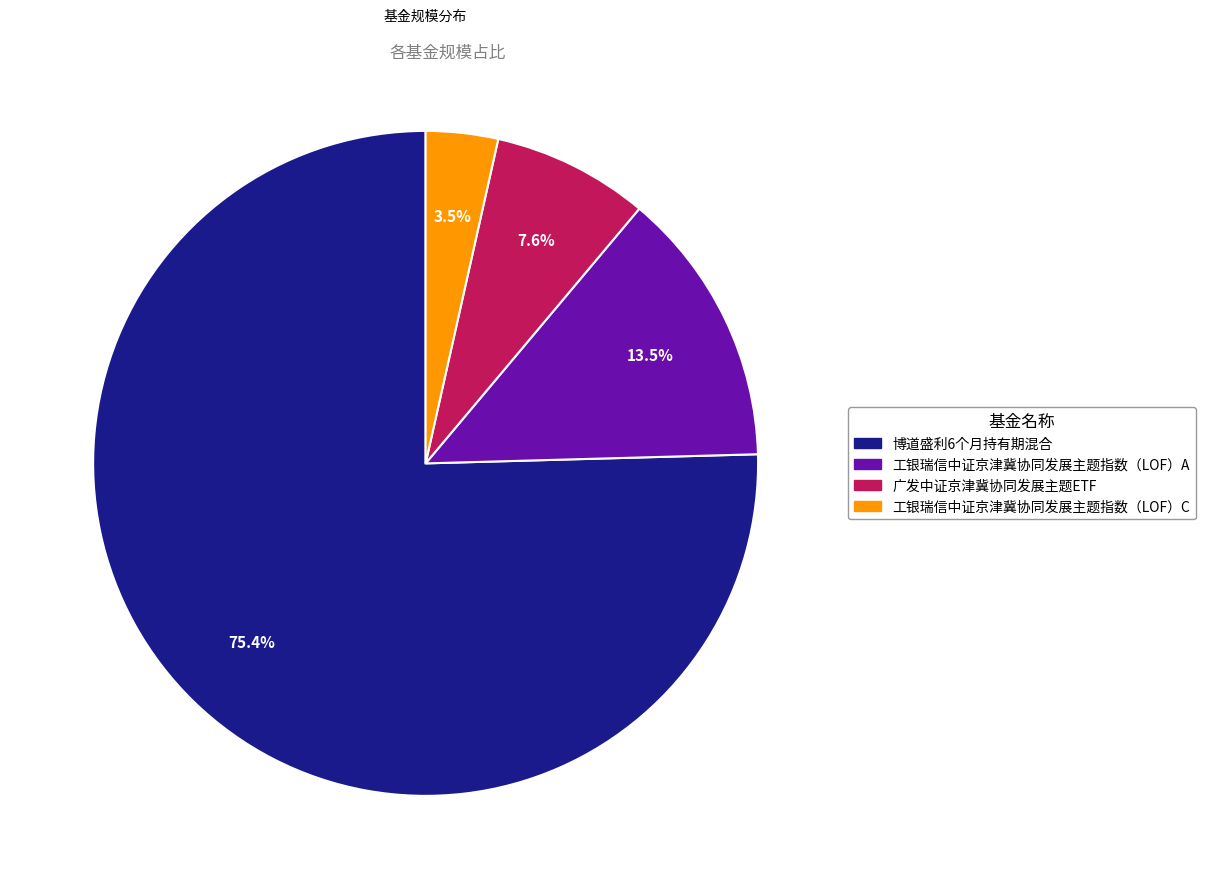

What is the largest slice in the pie chart?

博道盛利6个月持有期混合